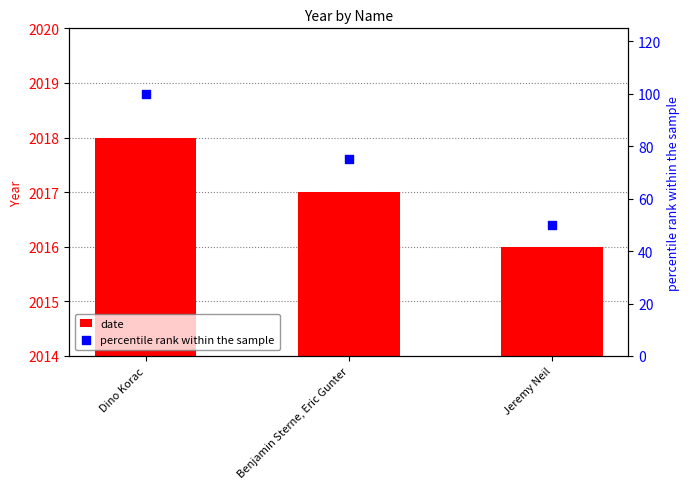

Which series has the largest total across all categories?

date